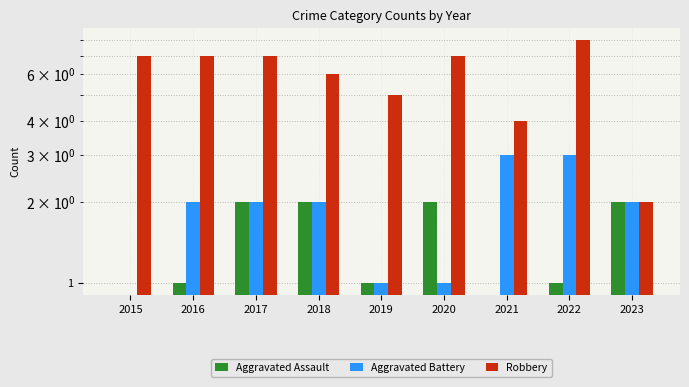

Reading left to right, list all the values displayed in this chart.

Aggravated Assault: 0	1	2	2	1	2	0	1	2
Aggravated Battery: 0	2	2	2	1	1	3	3	2
Robbery: 7	7	7	6	5	7	4	8	2